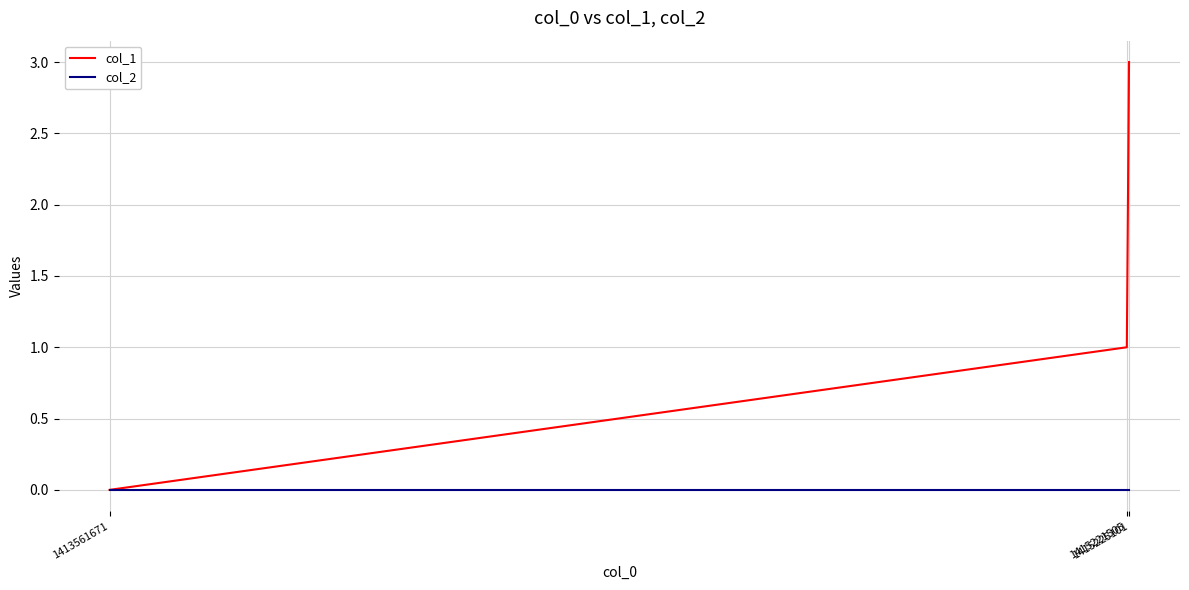

How many values in the col_1 series are below 1?

1